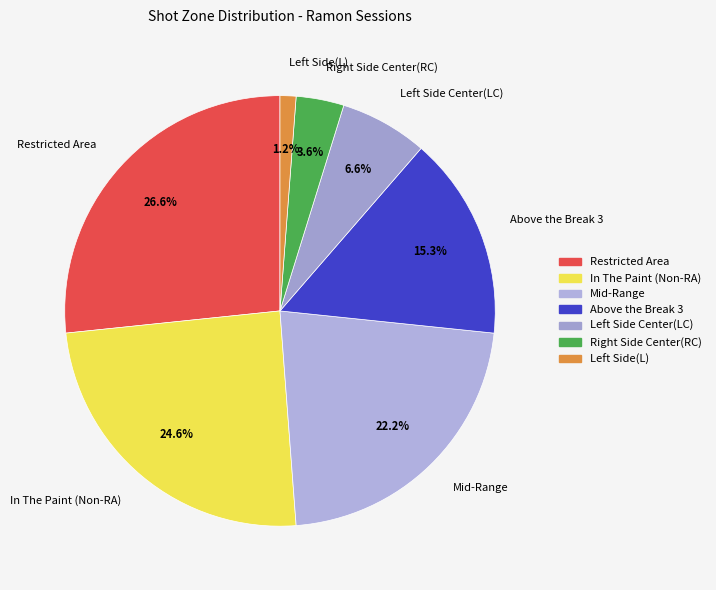

Rank the categories by value from lowest to highest.

Left Side(L), Right Side Center(RC), Left Side Center(LC), Above the Break 3, Mid-Range, In The Paint (Non-RA), Restricted Area